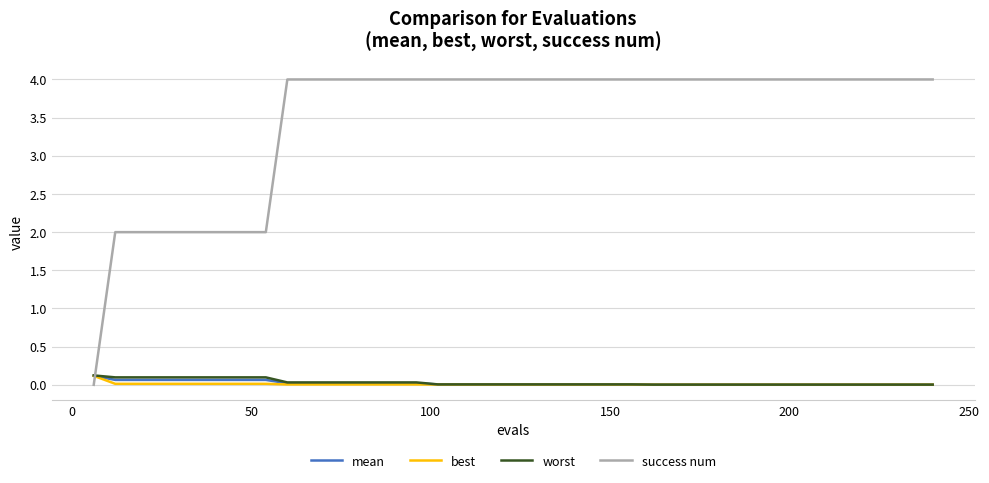

Which series has the largest range (max minus min)?

success num